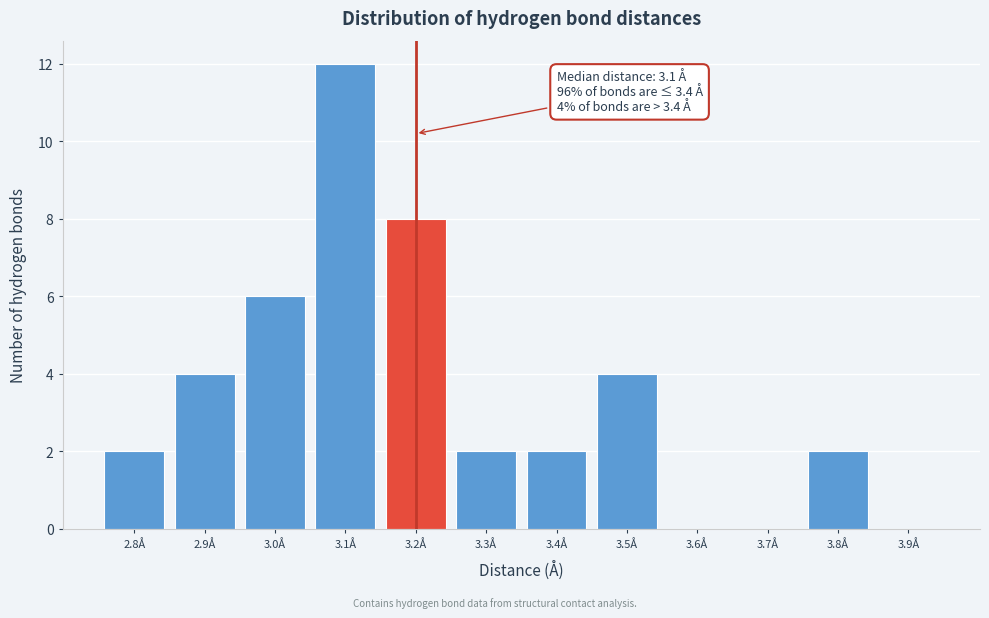

What is the sum of the values at 3.5Å and 3.4Å?

6